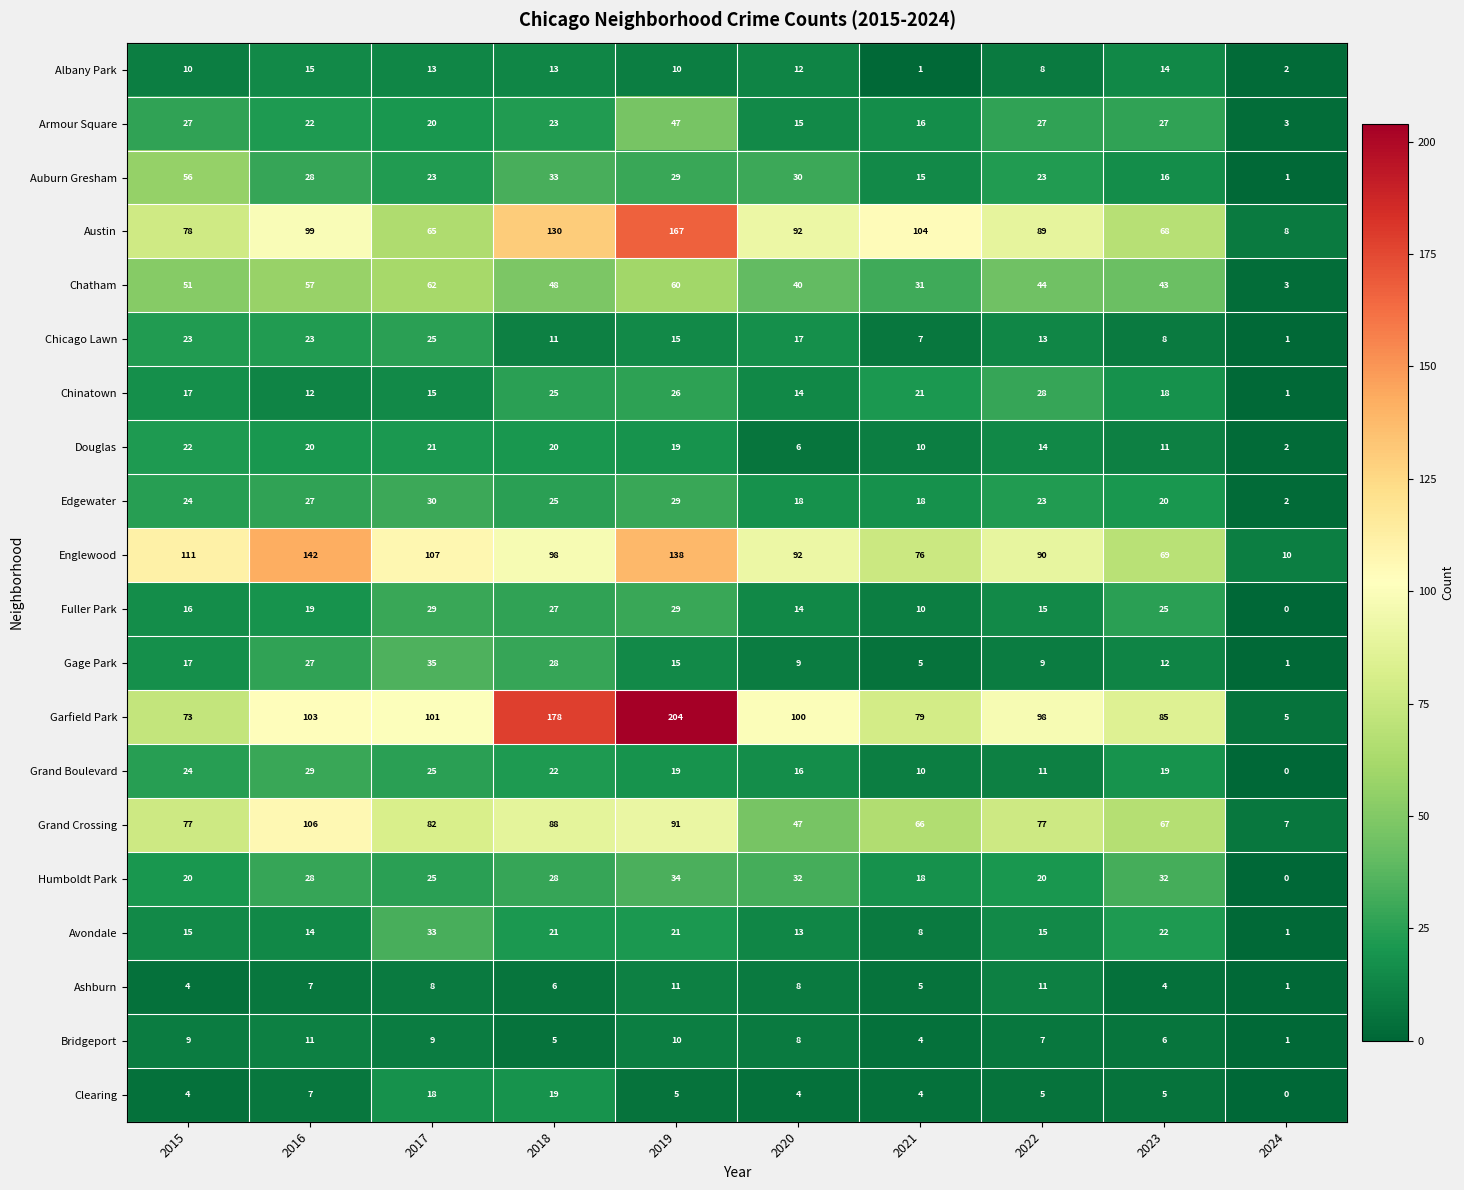

Which label corresponds to the smallest value in the chart?

2024